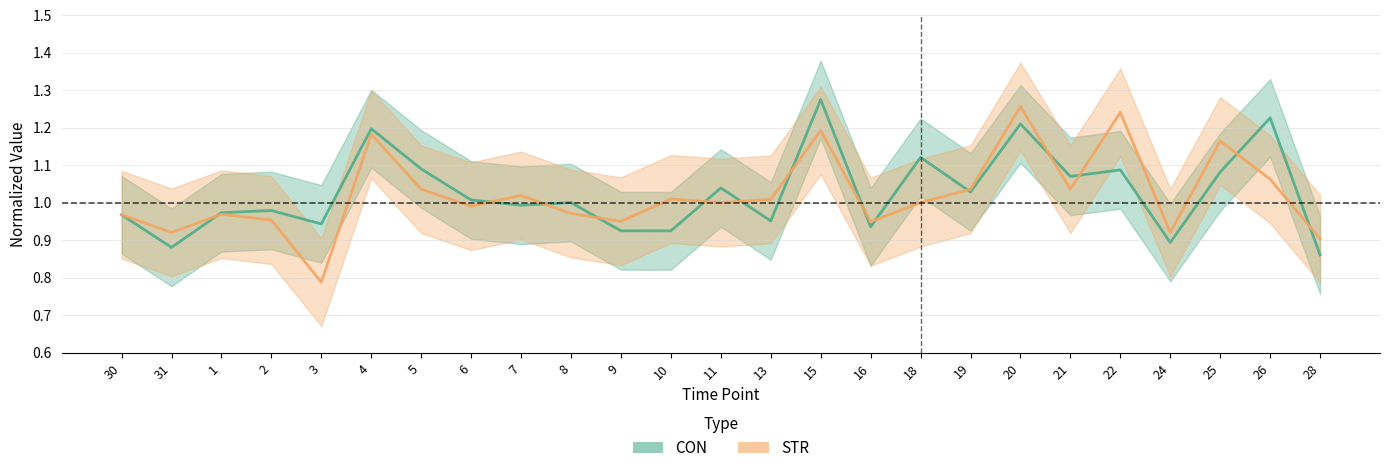

True or false: STR has more than 1 points higher than both neighbors.

True